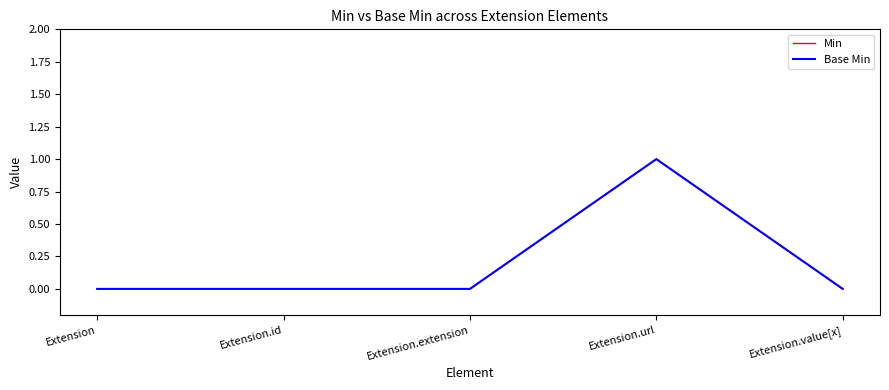

What is the difference between the Min values at Extension.extension and Extension.url?

1